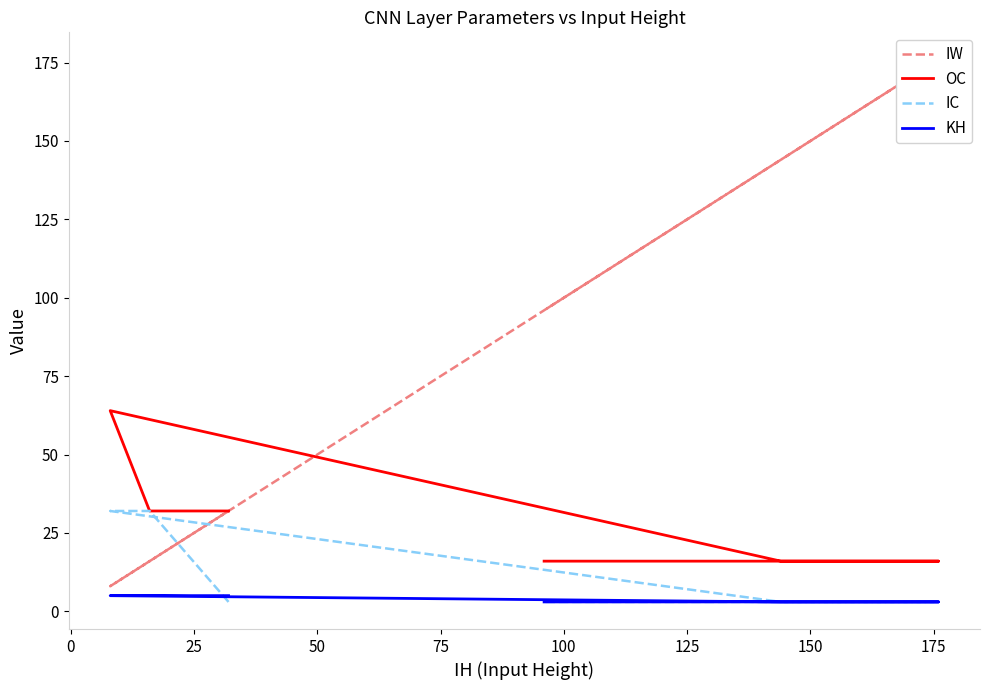

Is the value of KH at 50 greater than the value of IW at 50?

No